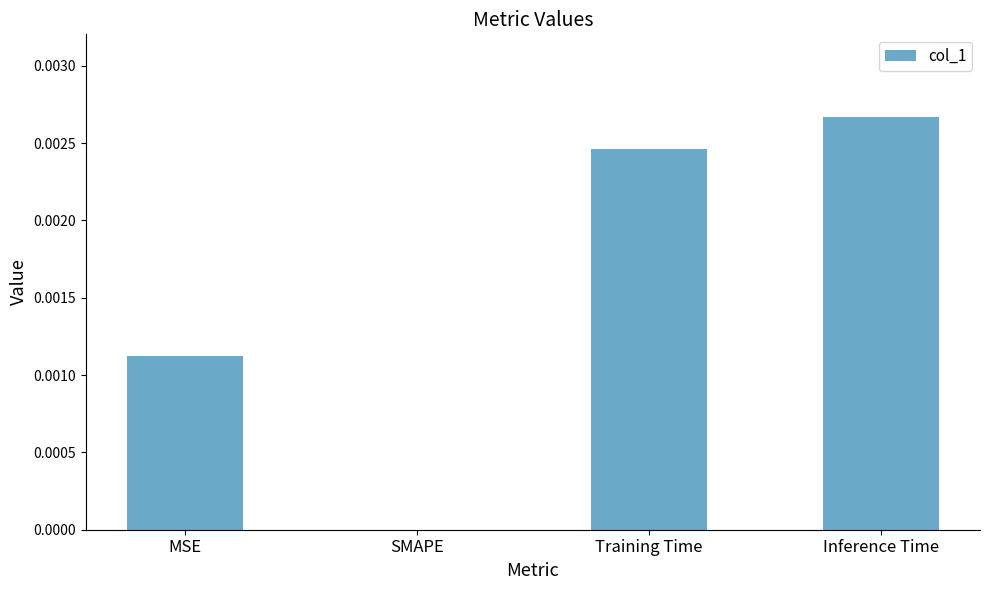

Which category has the highest value across all series?

Inference Time